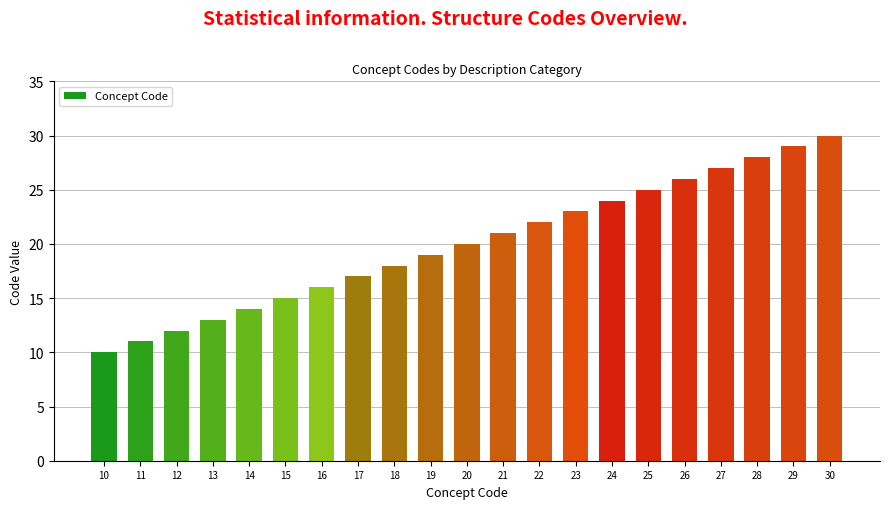

Reading right to left, list all the values displayed in this chart.

30=30	29=29	28=28	27=27	26=26	25=25	24=24	23=23	22=22	21=21	20=20	19=19	18=18	17=17	16=16	15=15	14=14	13=13	12=12	11=11	10=10